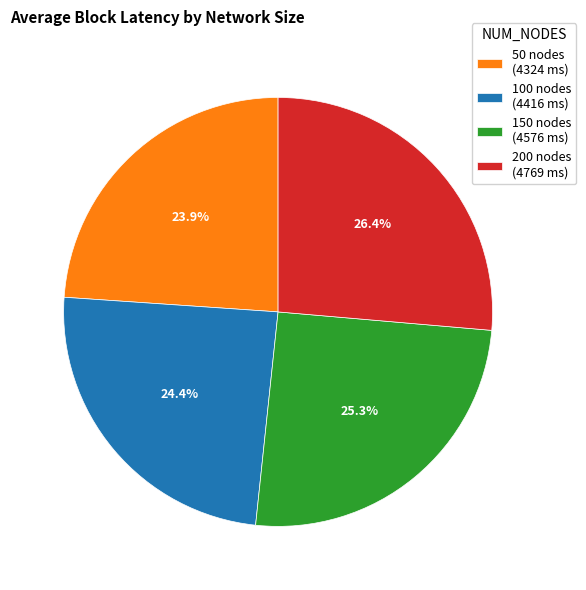

How many slices are in this pie chart?

4